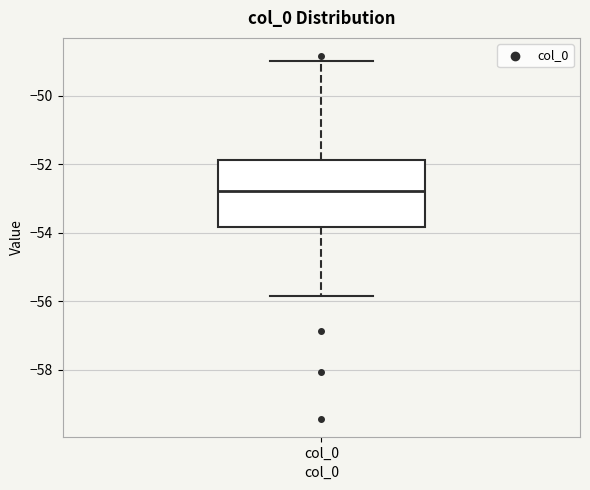

Read this box plot against the y-axis: the position of the median line, the range covered by the box, and the ends of both whiskers. The values are not printed on the chart, so give them approximately, as read against the axis.

median -52.8, box -53.8 to -51.8, whiskers -55.8 to -49.0